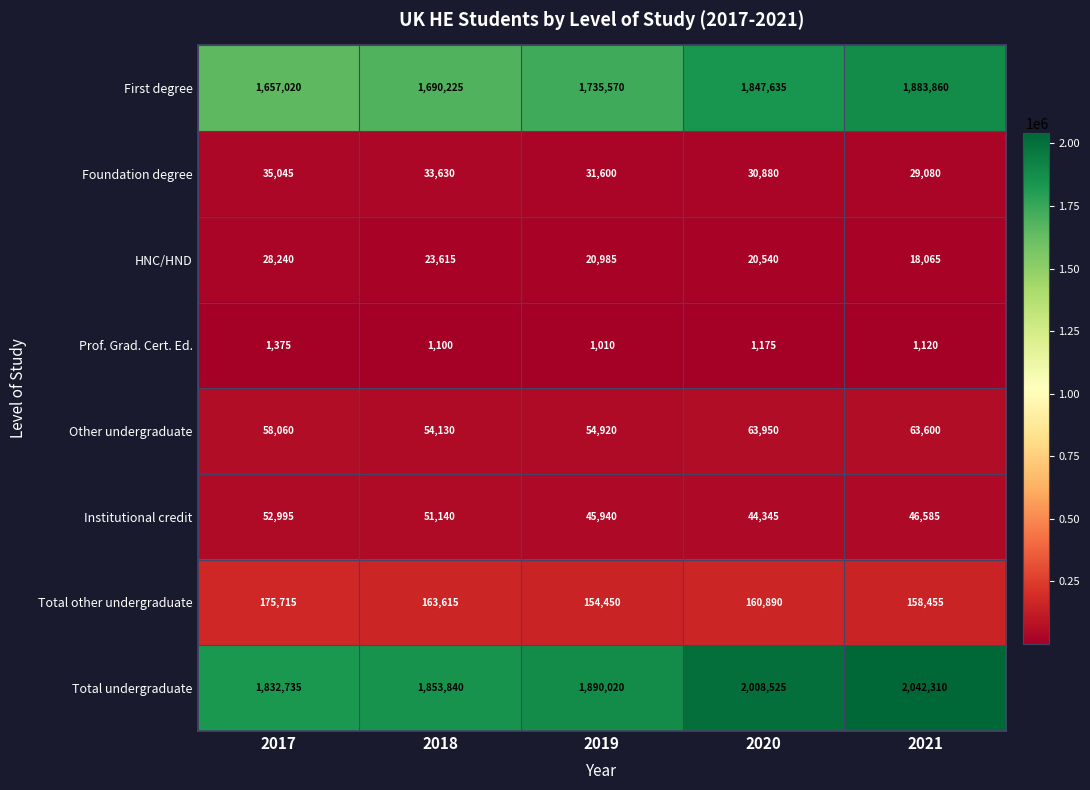

What is the sum of all Other undergraduate values?

294660